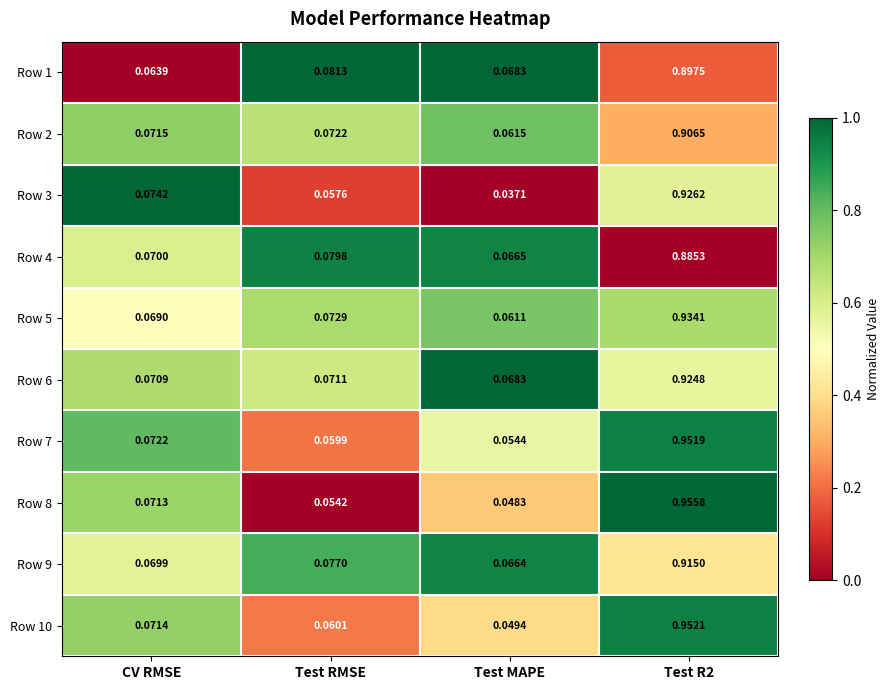

At which label is Row 9 closest to 0?

Test MAPE